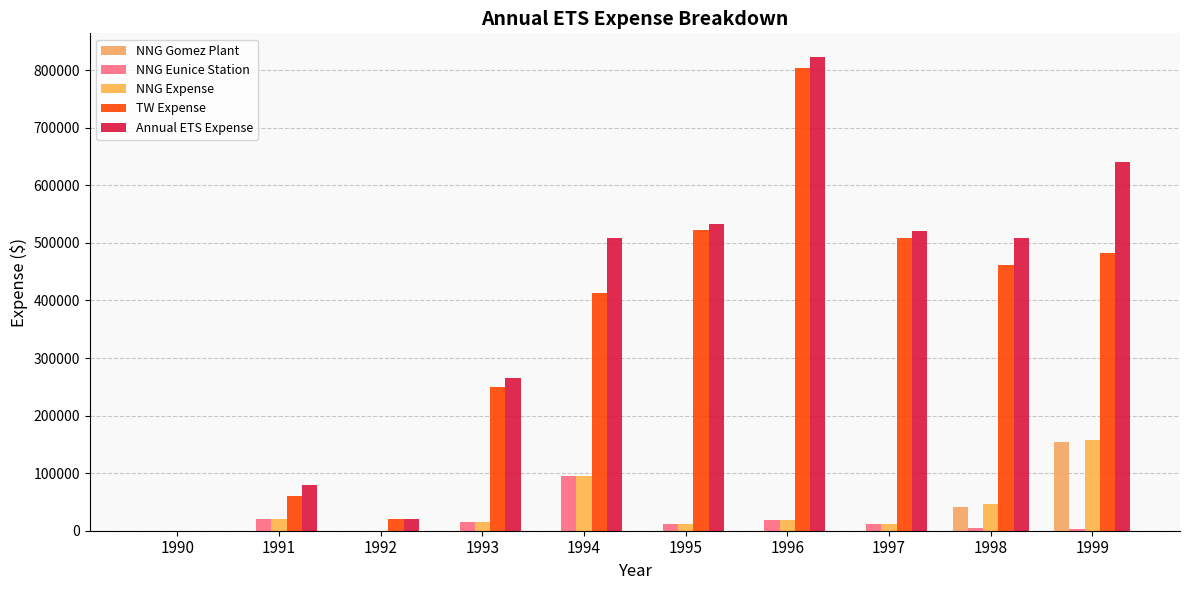

The value of Annual ETS Expense at 1991 is 80000. True or false?

True